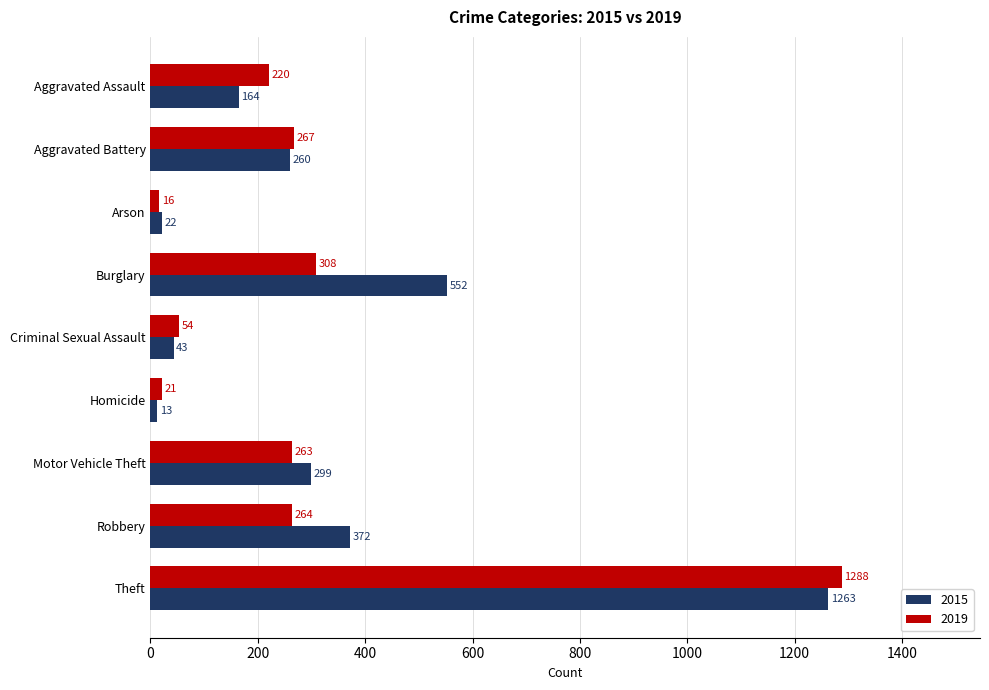

What is the sum of all 2015 values?

2988